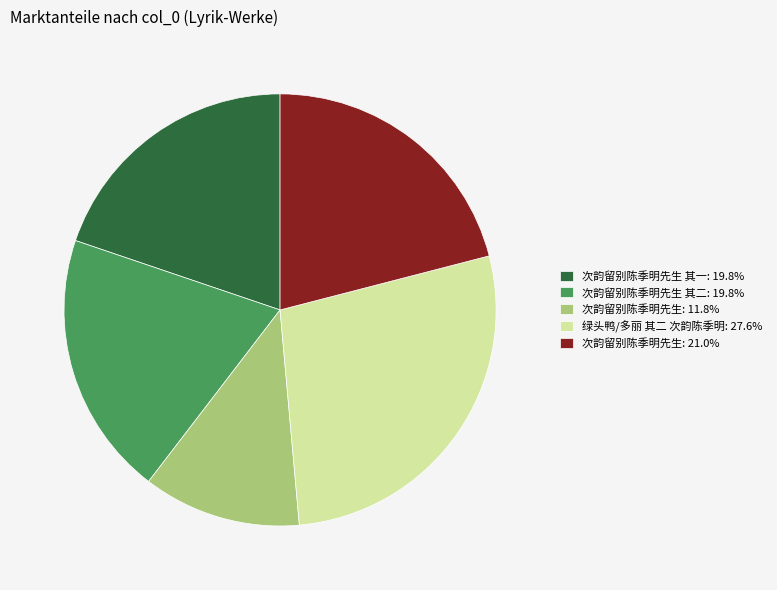

Combined, do 绿头鸭/多丽 其二 次韵陈季明: 27.6% and 次韵留别陈季明先生 其二: 19.8% account for over 50%?

No